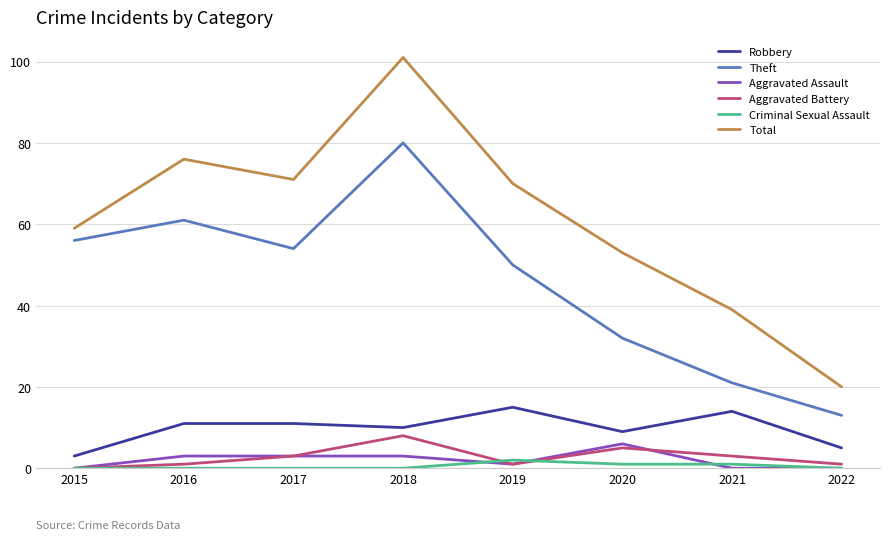

Rank the series by their maximum value, from lowest to highest.

Criminal Sexual Assault, Aggravated Assault, Aggravated Battery, Robbery, Theft, Total